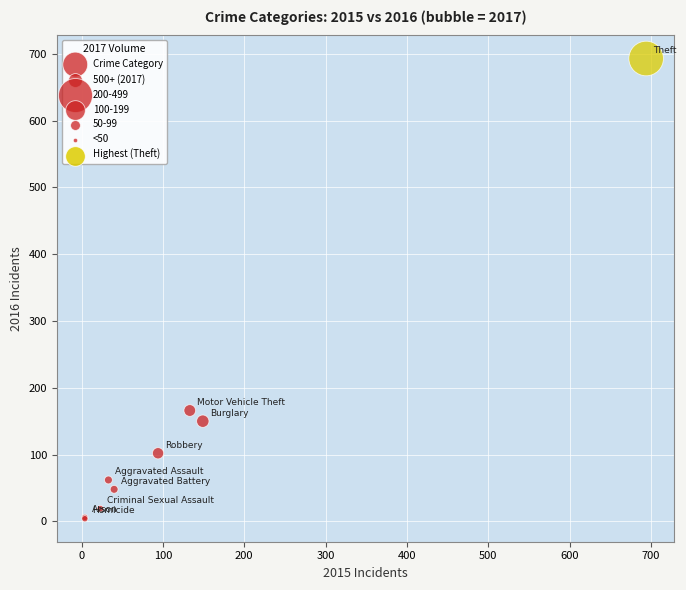

What Y value in the scatter plot is closest to 348?

166